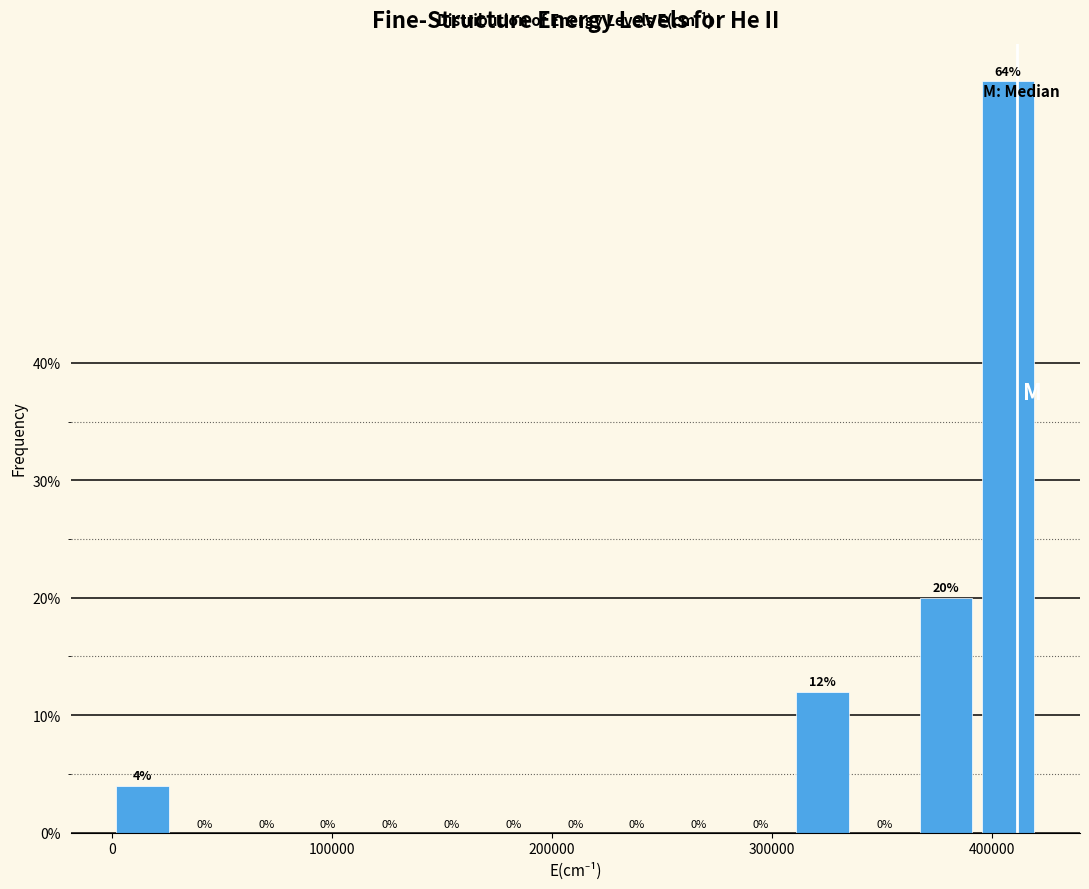

Read against the x-axis, roughly where is the centre of the tallest bar?

410000